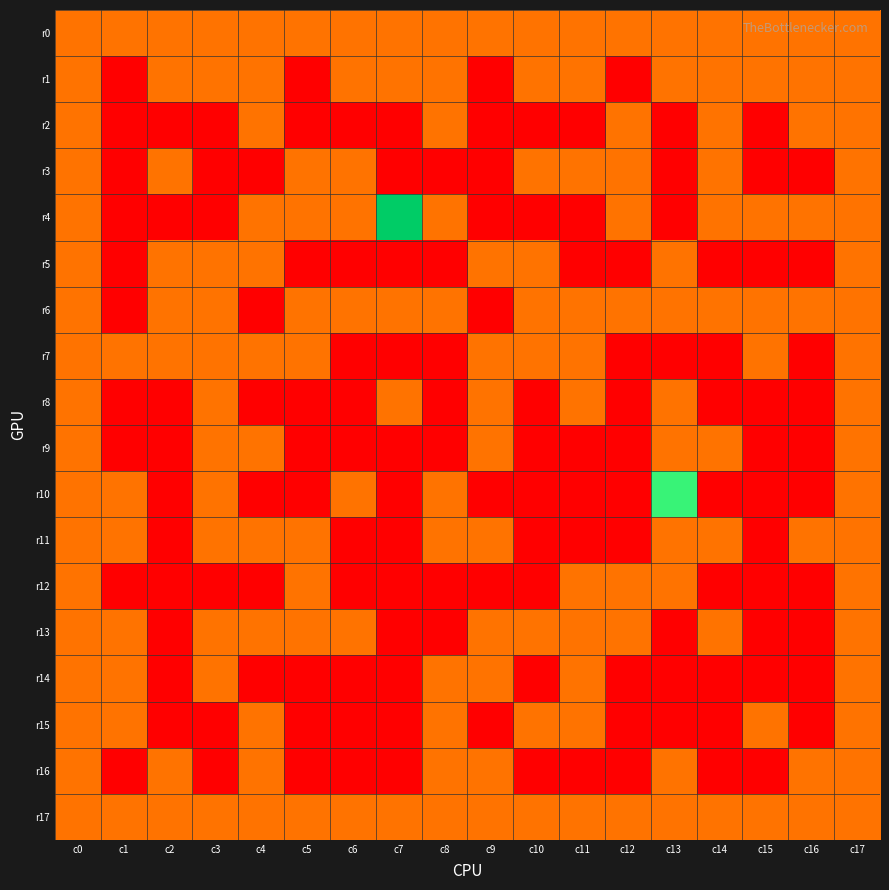

Reading left to right, list all the values displayed in this chart.

r0: c0=1	c1=1	c2=1	c3=1	c4=1	c5=1	c6=1	c7=1	c8=1	c9=1	c10=1	c11=1	c12=1	c13=1	c14=1	c15=1	c16=1	c17=1
r1: c0=1	c1=0	c2=1	c3=1	c4=1	c5=0	c6=1	c7=1	c8=1	c9=0	c10=1	c11=1	c12=0	c13=1	c14=1	c15=1	c16=1	c17=1
r2: c0=1	c1=0	c2=0	c3=0	c4=1	c5=0	c6=0	c7=0	c8=1	c9=0	c10=0	c11=0	c12=1	c13=0	c14=1	c15=0	c16=1	c17=1
r3: c0=1	c1=0	c2=1	c3=0	c4=0	c5=1	c6=1	c7=0	c8=0	c9=0	c10=1	c11=1	c12=1	c13=0	c14=1	c15=0	c16=0	c17=1
r4: c0=1	c1=0	c2=0	c3=0	c4=1	c5=1	c6=1	c7=3	c8=1	c9=0	c10=0	c11=0	c12=1	c13=0	c14=1	c15=1	c16=1	c17=1
r5: c0=1	c1=0	c2=1	c3=1	c4=1	c5=0	c6=0	c7=0	c8=0	c9=1	c10=1	c11=0	c12=0	c13=1	c14=0	c15=0	c16=0	c17=1
r6: c0=1	c1=0	c2=1	c3=1	c4=0	c5=1	c6=1	c7=1	c8=1	c9=0	c10=1	c11=1	c12=1	c13=1	c14=1	c15=1	c16=1	c17=1
r7: c0=1	c1=1	c2=1	c3=1	c4=1	c5=1	c6=0	c7=0	c8=0	c9=1	c10=1	c11=1	c12=0	c13=0	c14=0	c15=1	c16=0	c17=1
r8: c0=1	c1=0	c2=0	c3=1	c4=0	c5=0	c6=0	c7=1	c8=0	c9=1	c10=0	c11=1	c12=0	c13=1	c14=0	c15=0	c16=0	c17=1
r9: c0=1	c1=0	c2=0	c3=1	c4=1	c5=0	c6=0	c7=0	c8=0	c9=1	c10=0	c11=0	c12=0	c13=1	c14=1	c15=0	c16=0	c17=1
r10: c0=1	c1=1	c2=0	c3=1	c4=0	c5=0	c6=1	c7=0	c8=1	c9=0	c10=0	c11=0	c12=0	c13=2	c14=0	c15=0	c16=0	c17=1
r11: c0=1	c1=1	c2=0	c3=1	c4=1	c5=1	c6=0	c7=0	c8=1	c9=1	c10=0	c11=0	c12=0	c13=1	c14=1	c15=0	c16=1	c17=1
r12: c0=1	c1=0	c2=0	c3=0	c4=0	c5=1	c6=0	c7=0	c8=0	c9=0	c10=0	c11=1	c12=1	c13=1	c14=0	c15=0	c16=0	c17=1
r13: c0=1	c1=1	c2=0	c3=1	c4=1	c5=1	c6=1	c7=0	c8=0	c9=1	c10=1	c11=1	c12=1	c13=0	c14=1	c15=0	c16=0	c17=1
r14: c0=1	c1=1	c2=0	c3=1	c4=0	c5=0	c6=0	c7=0	c8=1	c9=1	c10=0	c11=1	c12=0	c13=0	c14=0	c15=0	c16=0	c17=1
r15: c0=1	c1=1	c2=0	c3=0	c4=1	c5=0	c6=0	c7=0	c8=1	c9=0	c10=1	c11=1	c12=0	c13=0	c14=0	c15=1	c16=0	c17=1
r16: c0=1	c1=0	c2=1	c3=0	c4=1	c5=0	c6=0	c7=0	c8=1	c9=1	c10=0	c11=0	c12=0	c13=1	c14=0	c15=0	c16=1	c17=1
r17: c0=1	c1=1	c2=1	c3=1	c4=1	c5=1	c6=1	c7=1	c8=1	c9=1	c10=1	c11=1	c12=1	c13=1	c14=1	c15=1	c16=1	c17=1